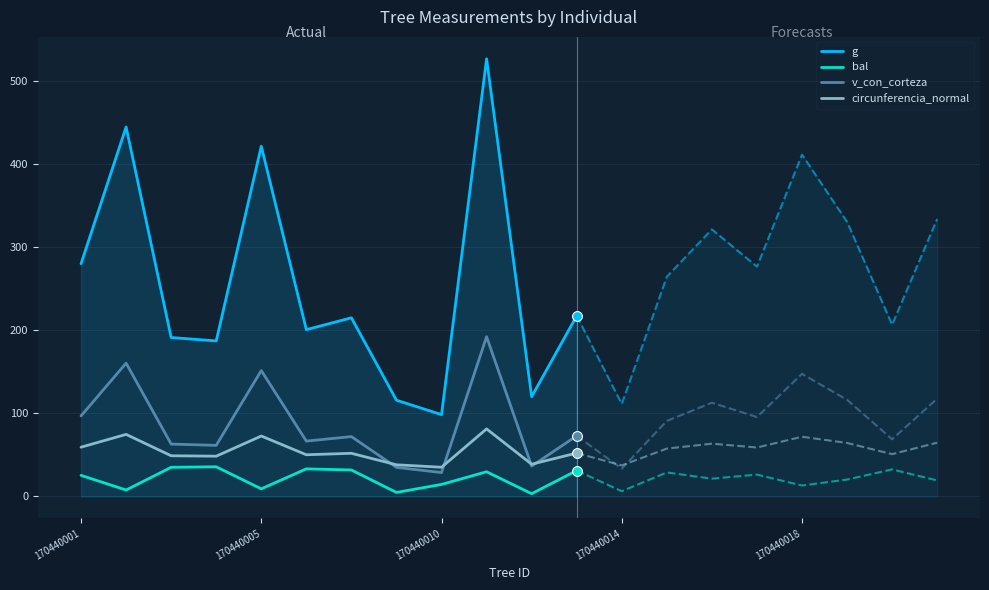

At which category is the sum across all series the highest?

9